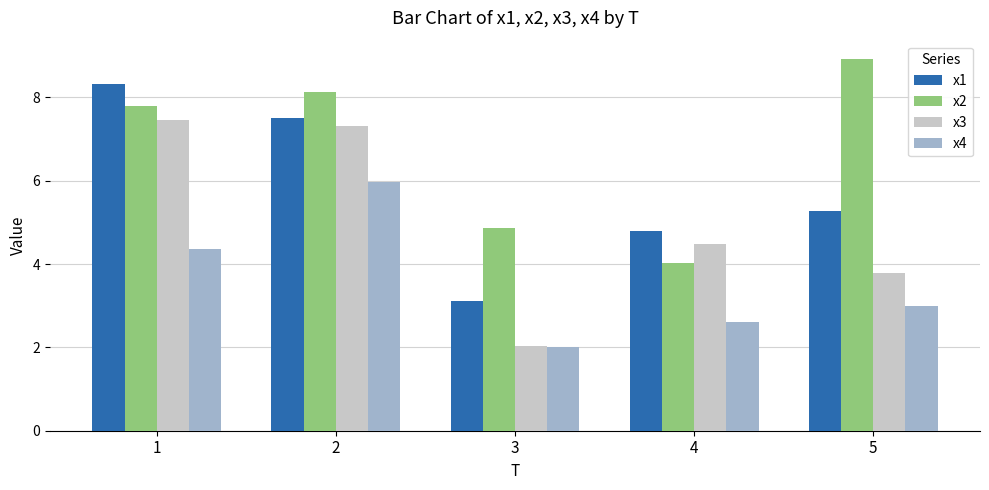

The x4 series shows 2.6 at 4. True or false?

True